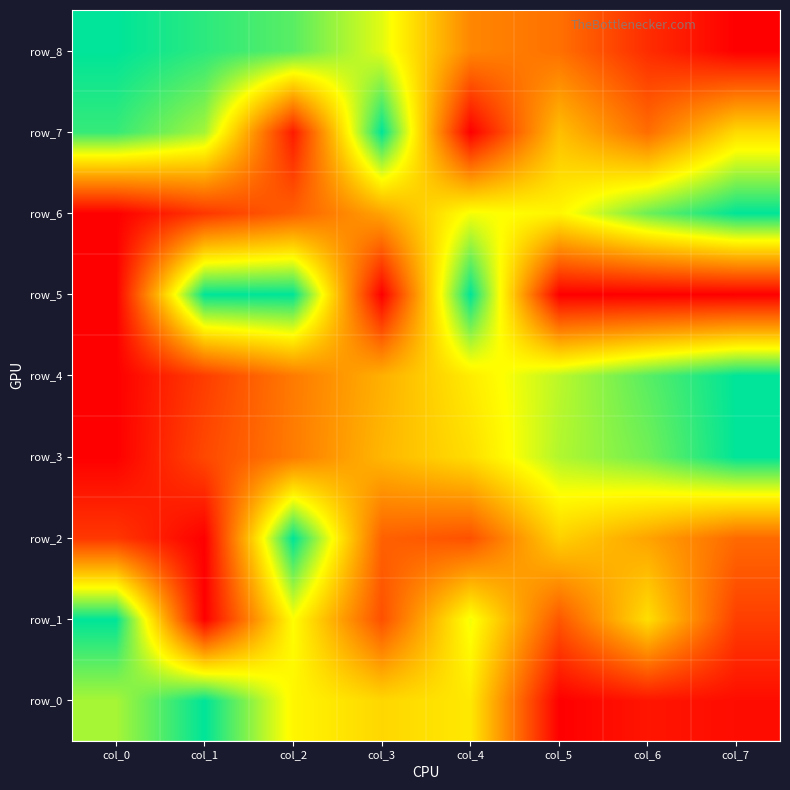

Reading left to right, what are all the values shown in this chart?

row_0: 0.8	1.0	0.6	0.6	0.6	0.0	0.1	0.0
row_1: 1.0	0.0	0.7	0.2	0.7	0.2	0.6	0.2
row_2: 0.1	0.0	1.0	0.3	0.2	0.5	0.4	0.3
row_3: 0.0	0.2	0.3	0.5	0.6	0.8	0.9	1.0
row_4: 0.0	0.2	0.3	0.5	0.6	0.8	0.9	1.0
row_5: 0.0	1.0	1.0	0.0	1.0	0.0	0.0	0.0
row_6: 0.0	0.1	0.2	0.4	0.7	0.6	0.9	1.0
row_7: 0.9	0.8	0.1	1.0	0.0	0.5	0.3	0.6
row_8: 1.0	0.9	0.9	0.7	0.4	0.3	0.1	0.0